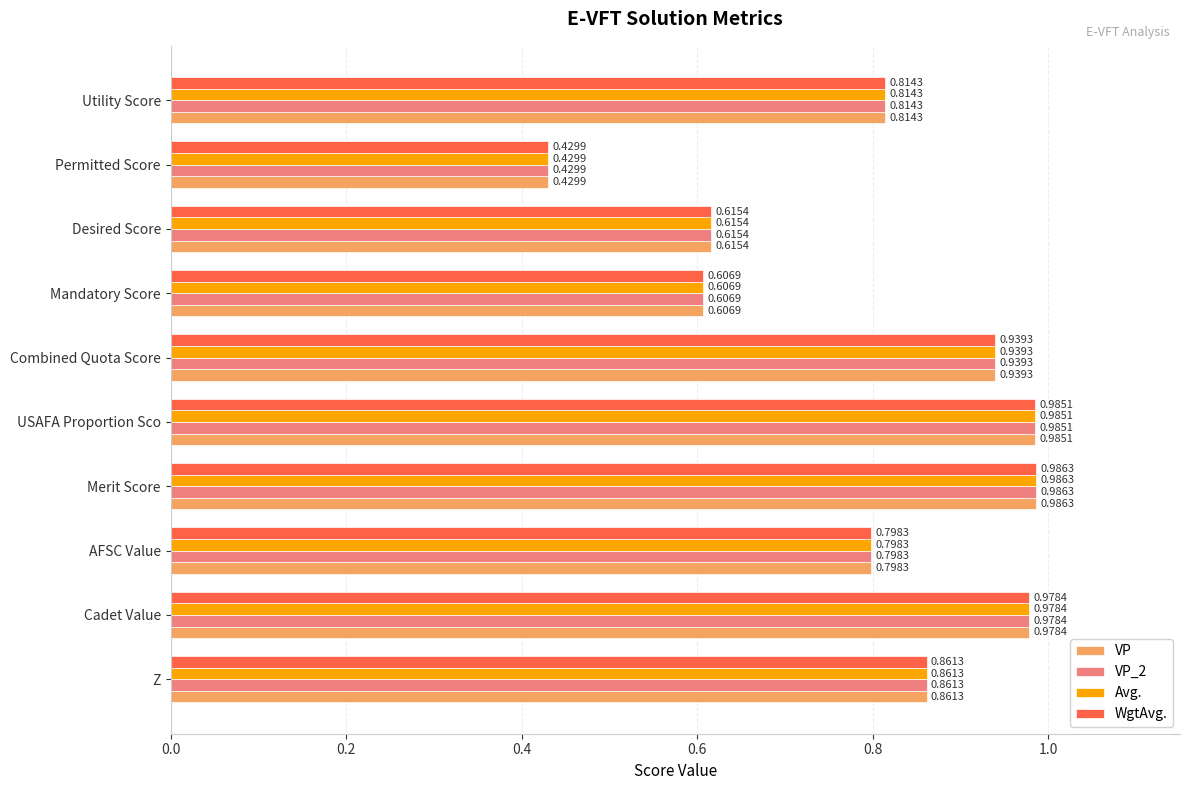

Where is WgtAvg. nearest to the value 0?

Permitted Score